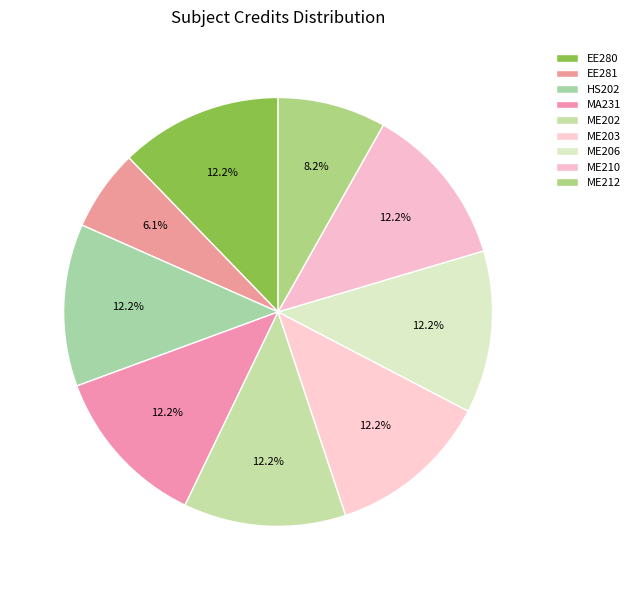

To the nearest percent, what is the difference between the largest and smallest slice percentages?

6%